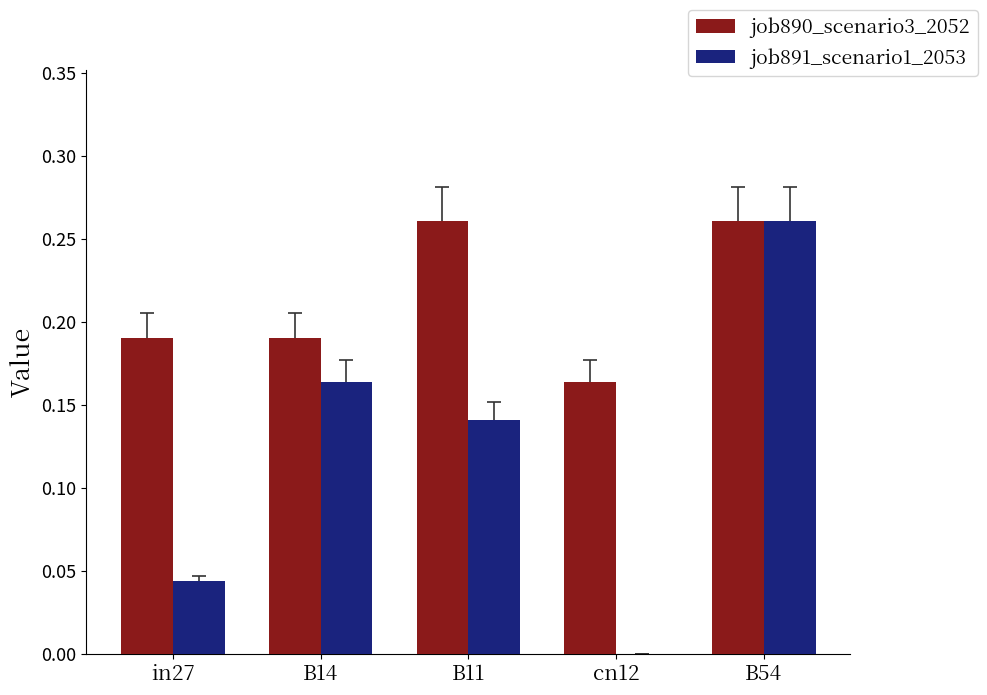

How many groups of bars are there?

5